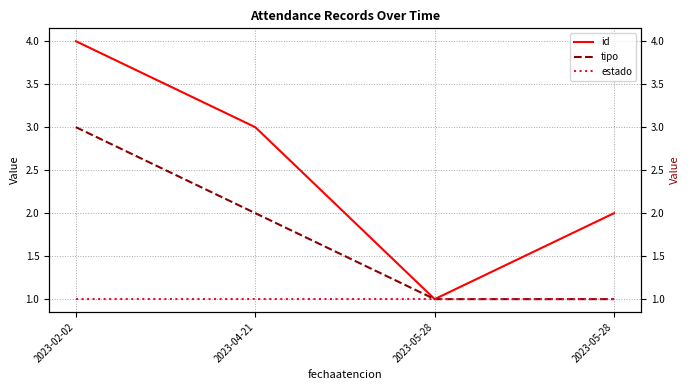

True or false: id has more than 0 points higher than both neighbors.

False